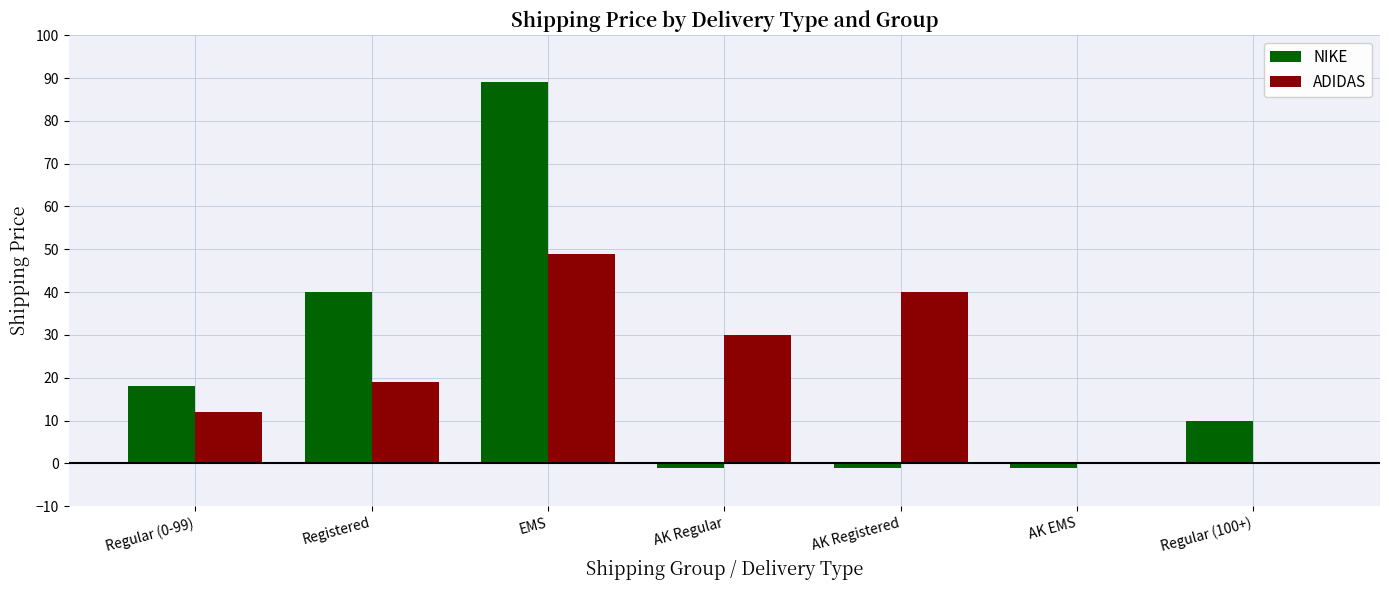

What is the difference between the NIKE values at Registered and AK Registered?

41